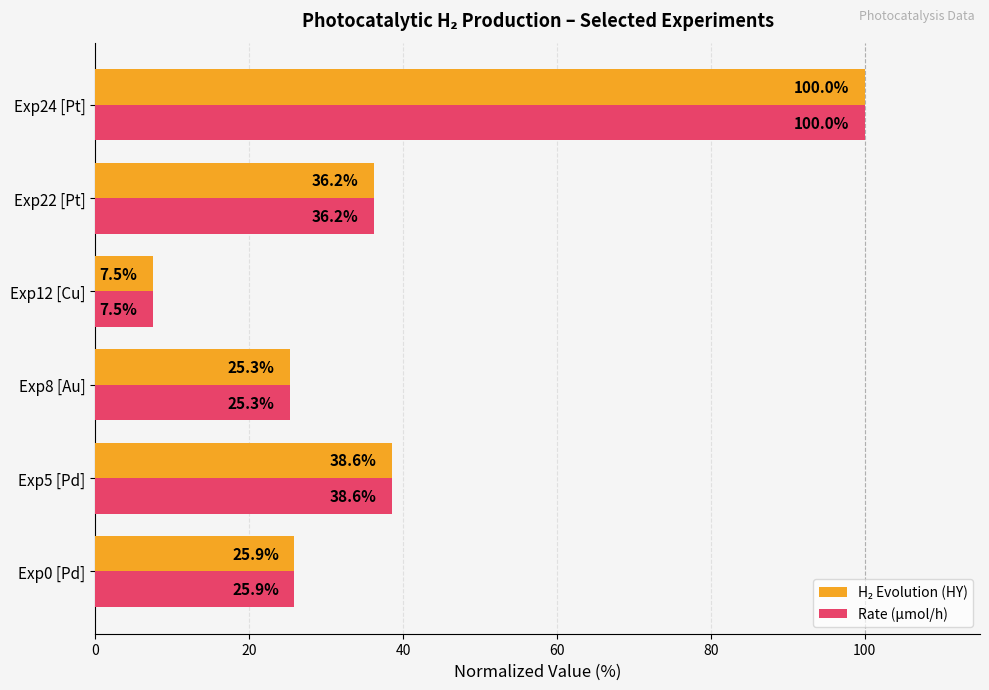

At which category is the sum across all series the highest?

Exp24 [Pt]